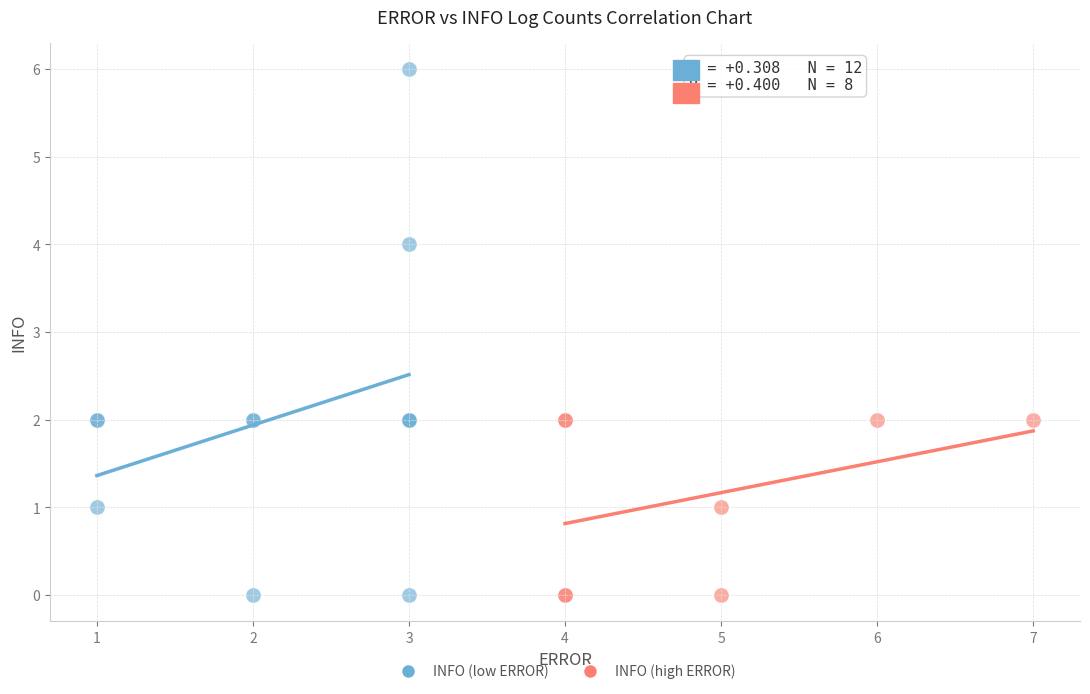

Which series reaches the maximum Y coordinate?

INFO (low ERROR)